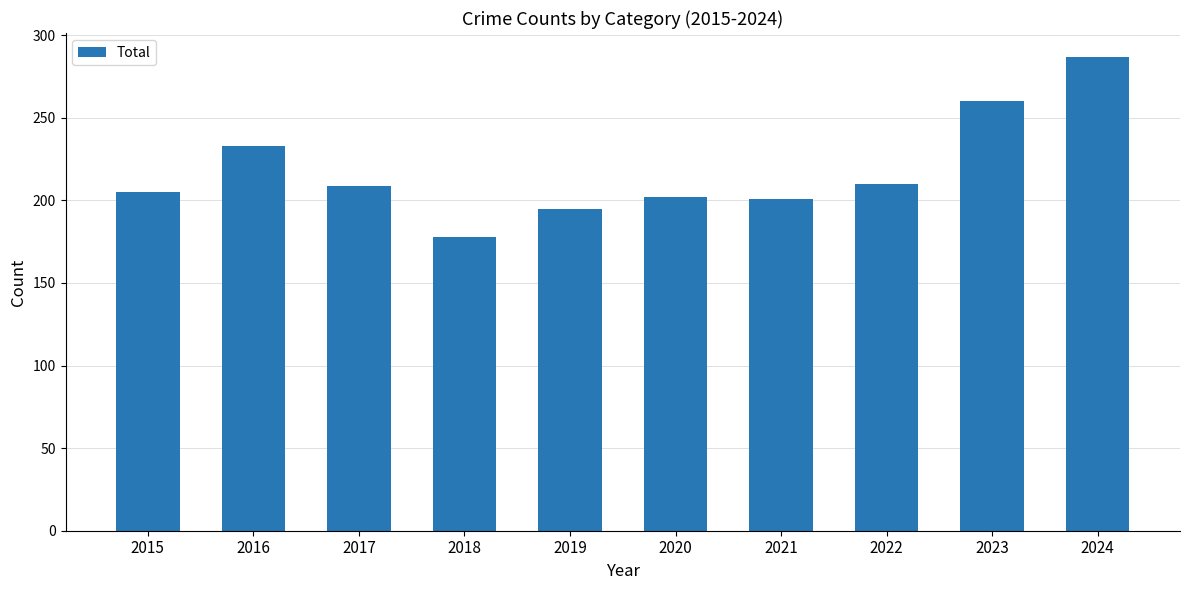

What is the value of the 1st bar from the left?

205